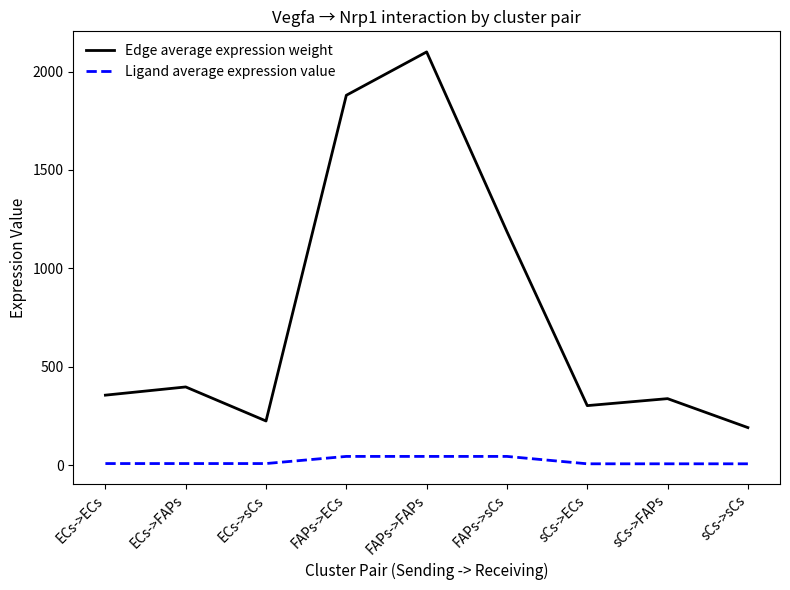

Between FAPs->FAPs and sCs->FAPs, which series saw the biggest shift?

Edge average expression weight